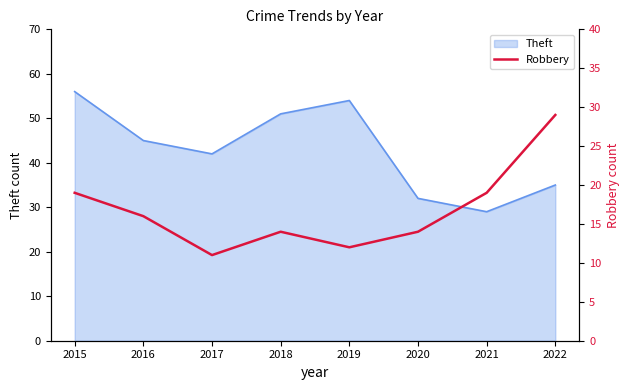

Does the chart display data point markers on the line(s)?

No